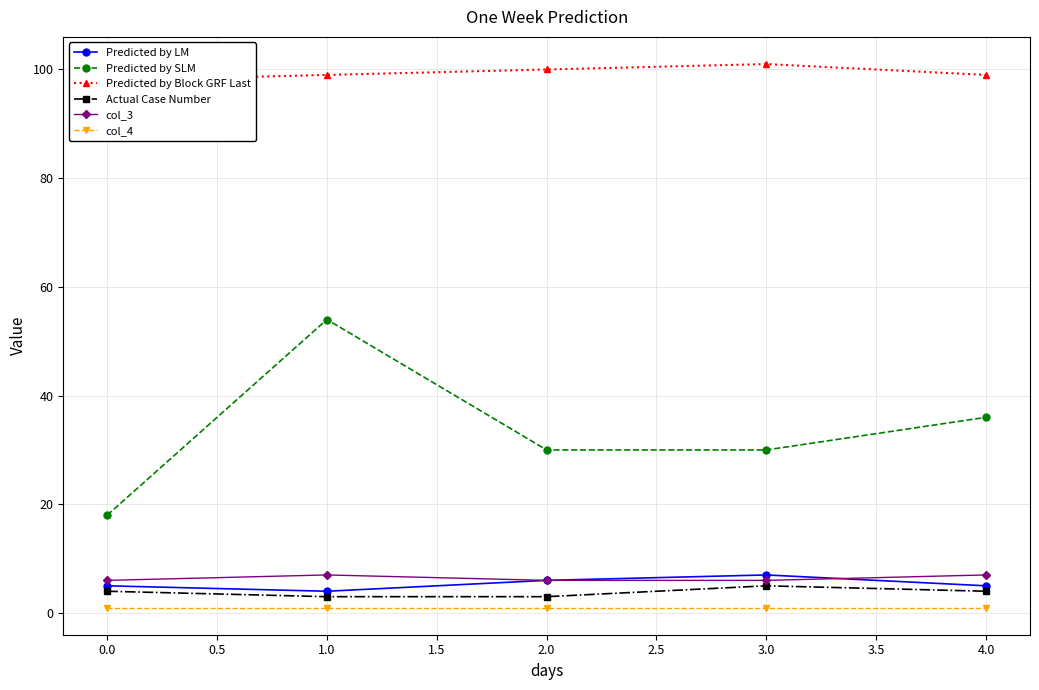

True or false: col_4 has more than 2 interior local peaks.

False